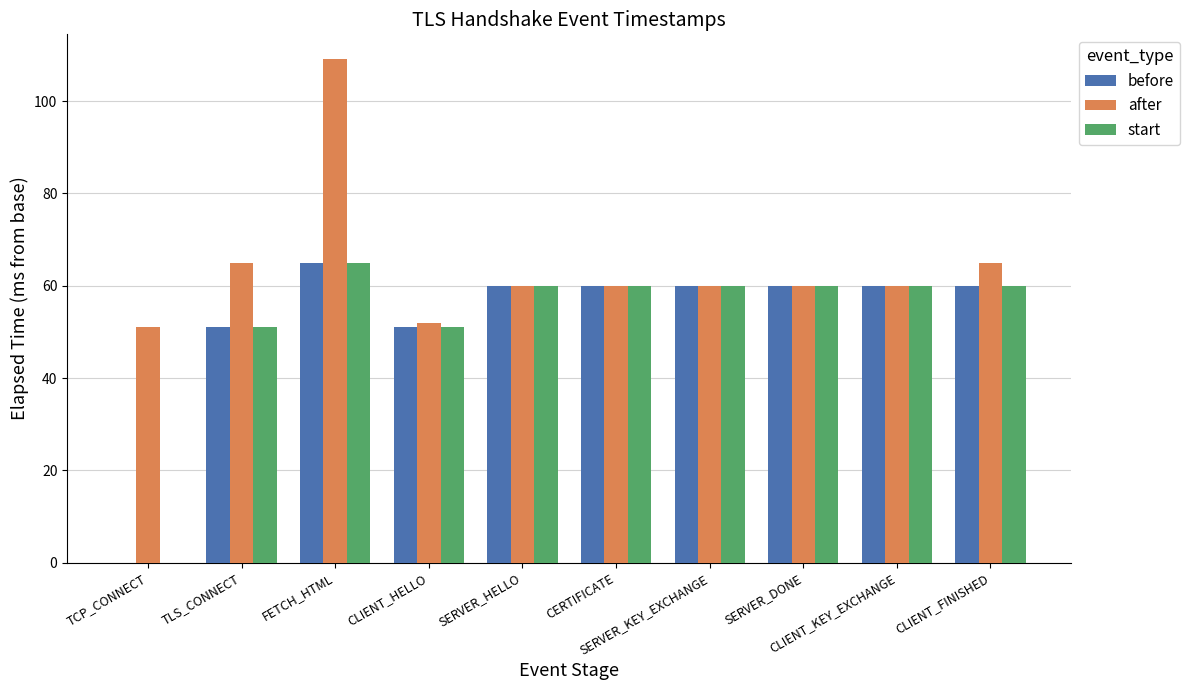

What is the highest value of the before series?

65